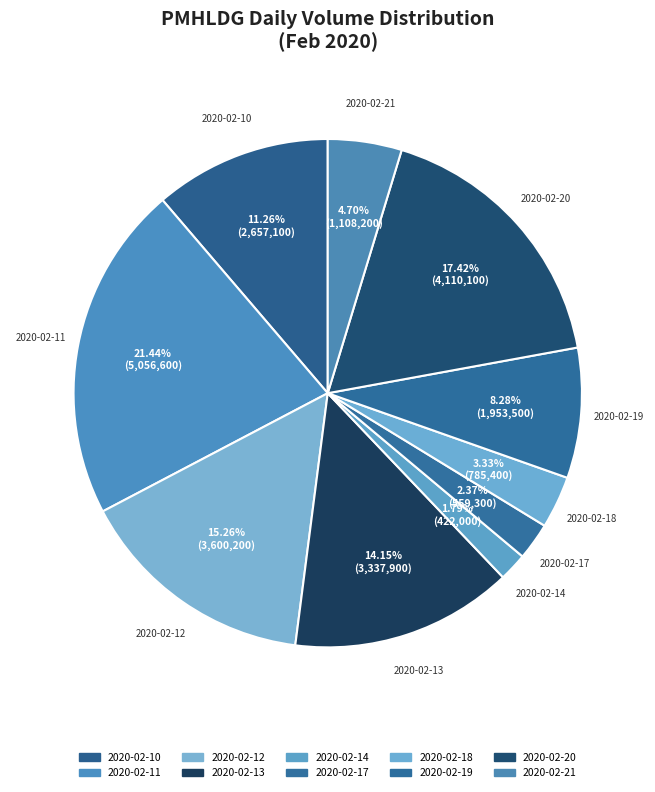

What is the largest slice in the pie chart?

2020-02-11